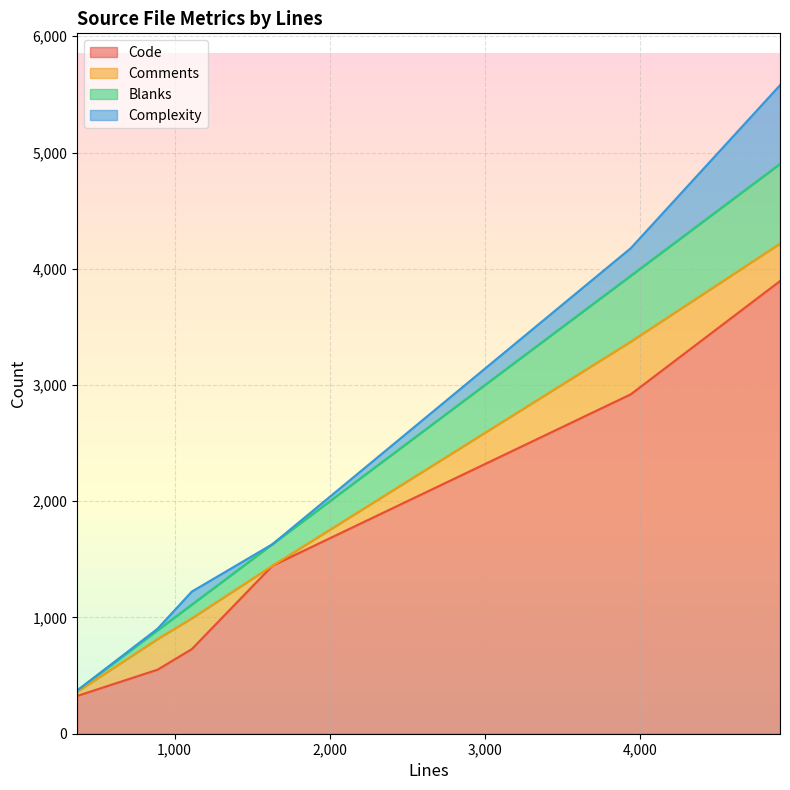

What is the total value across all series at 3940?

4177